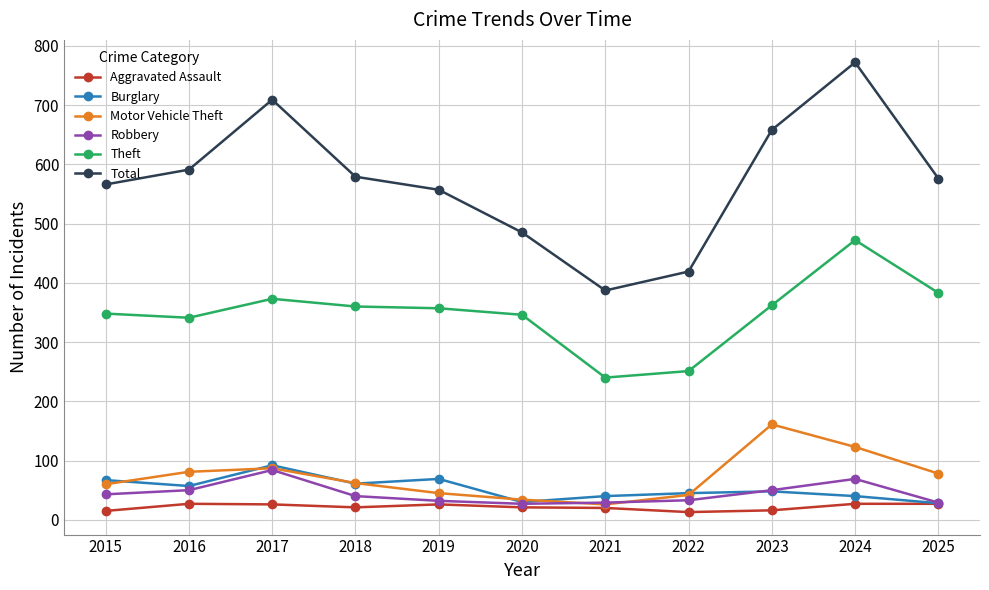

What is the value of the Motor Vehicle Theft point at the 3rd from the left?

87